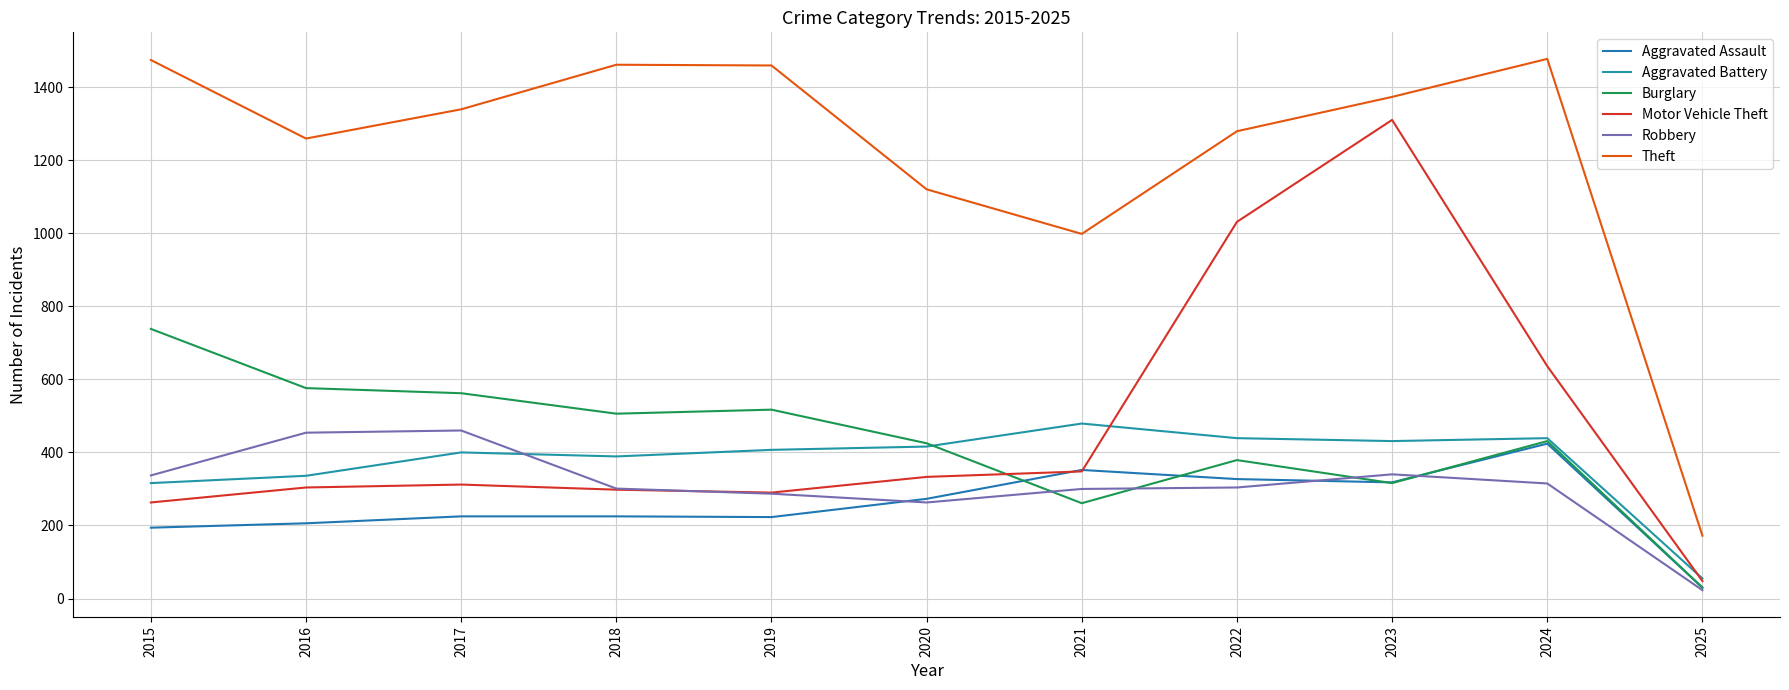

True or false: Theft and Motor Vehicle Theft cross at least once.

False